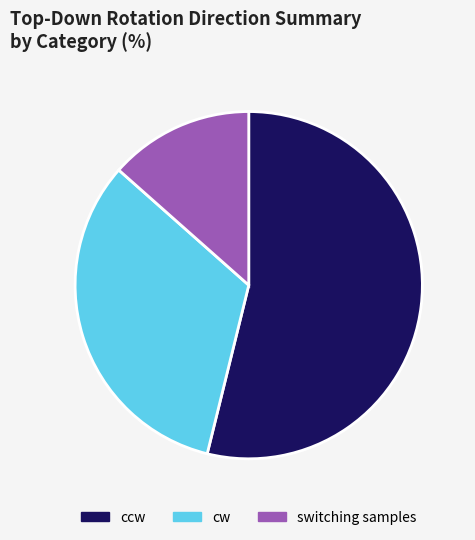

How many segments does this pie chart have?

3